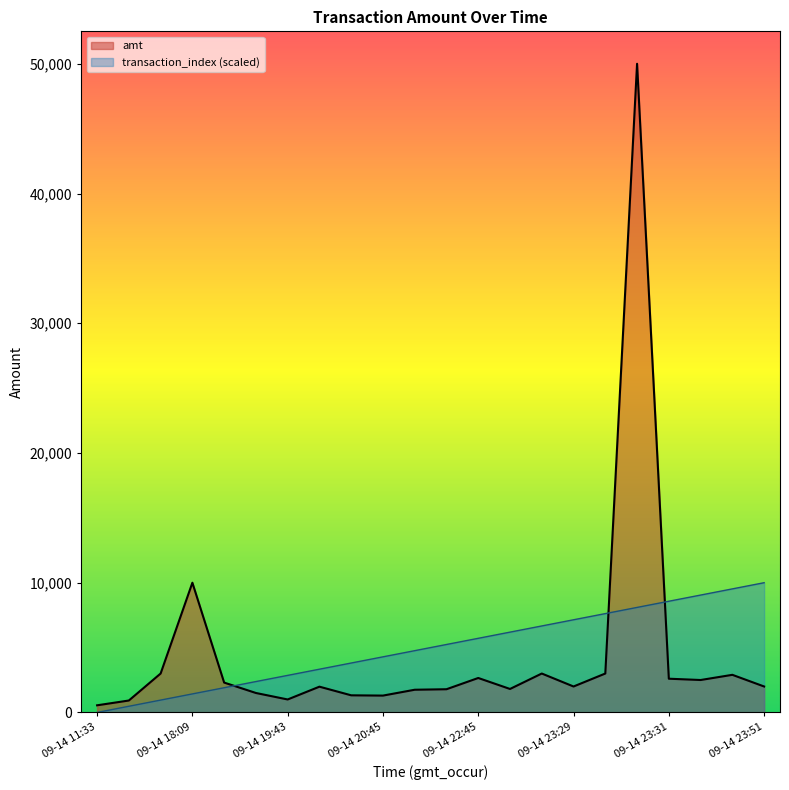

What is the approximate value of amt at 09-14 20:45?

1299.0